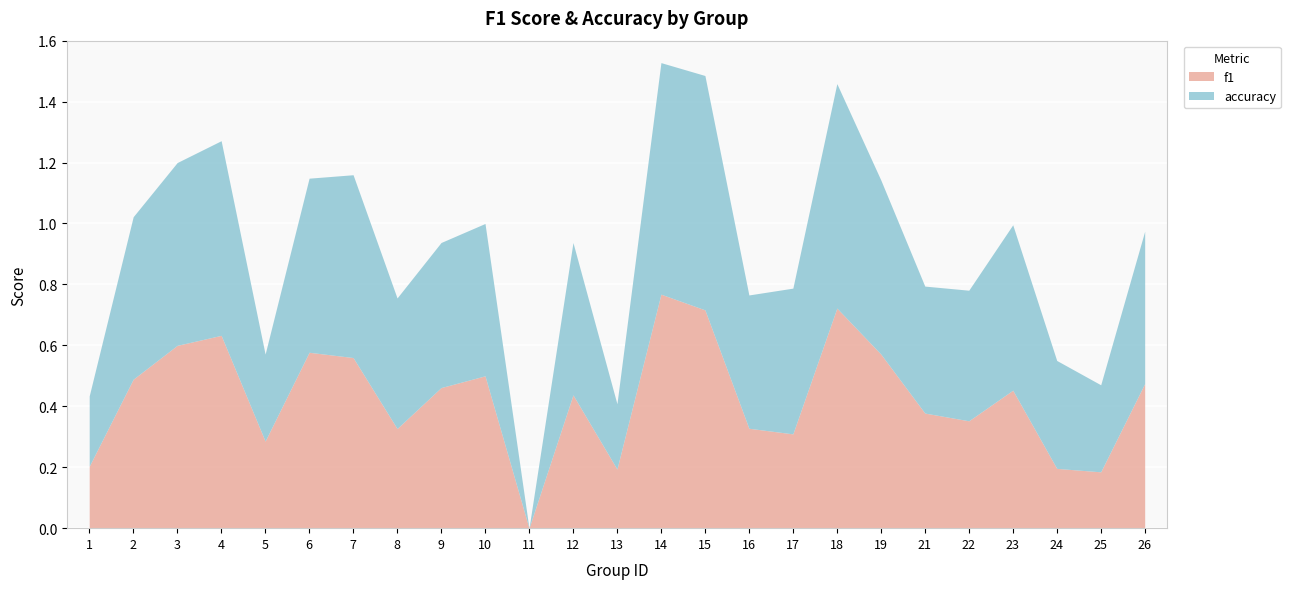

Is the value of f1 at 16 greater than the value of accuracy at 16?

No